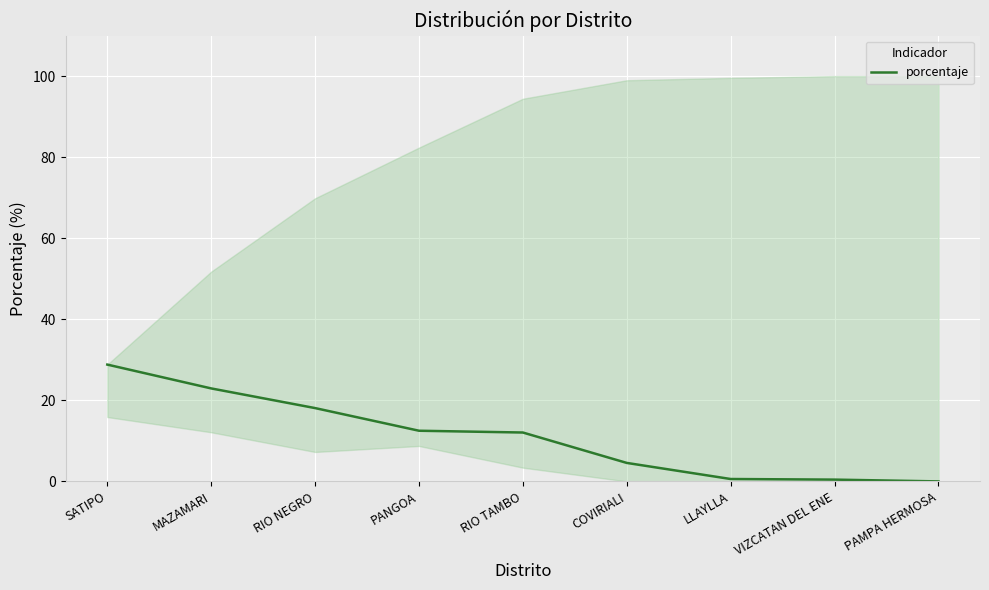

What is the difference between the maximum and minimum values?

28.8